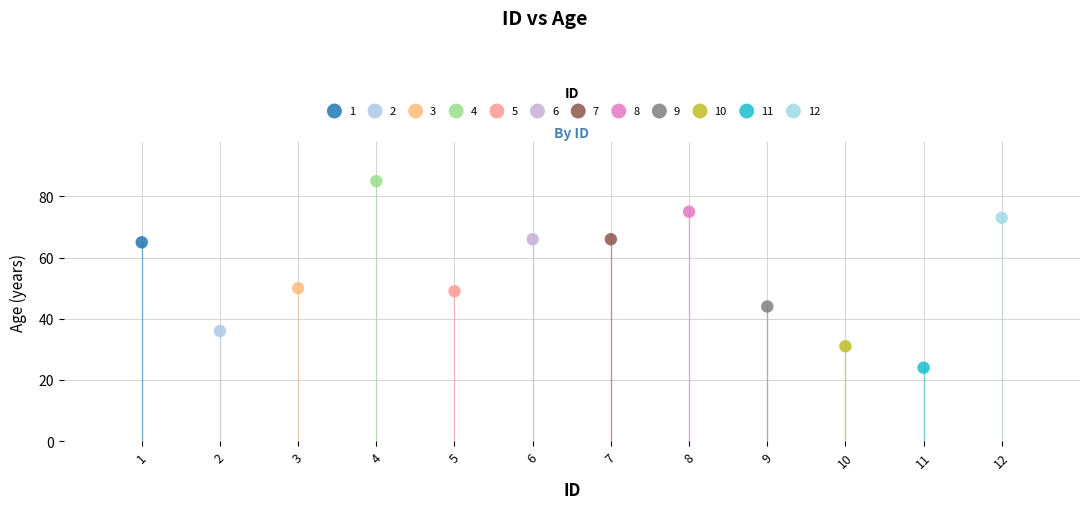

What are all the series names shown in the legend?

1, 2, 3, 4, 5, 6, 7, 8, 9, 10, 11, 12